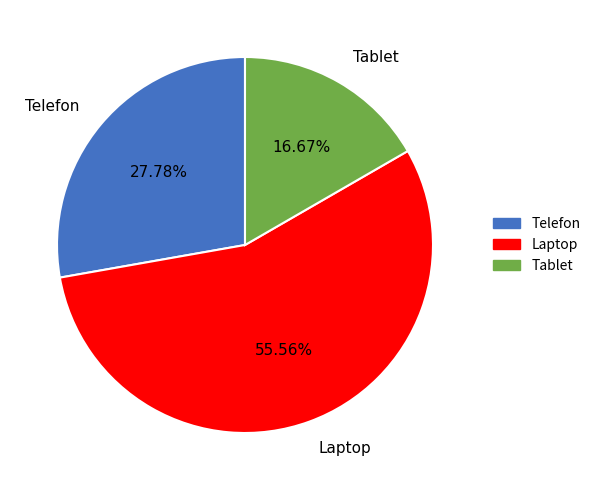

To the nearest percent, what portion does Laptop represent?

56%